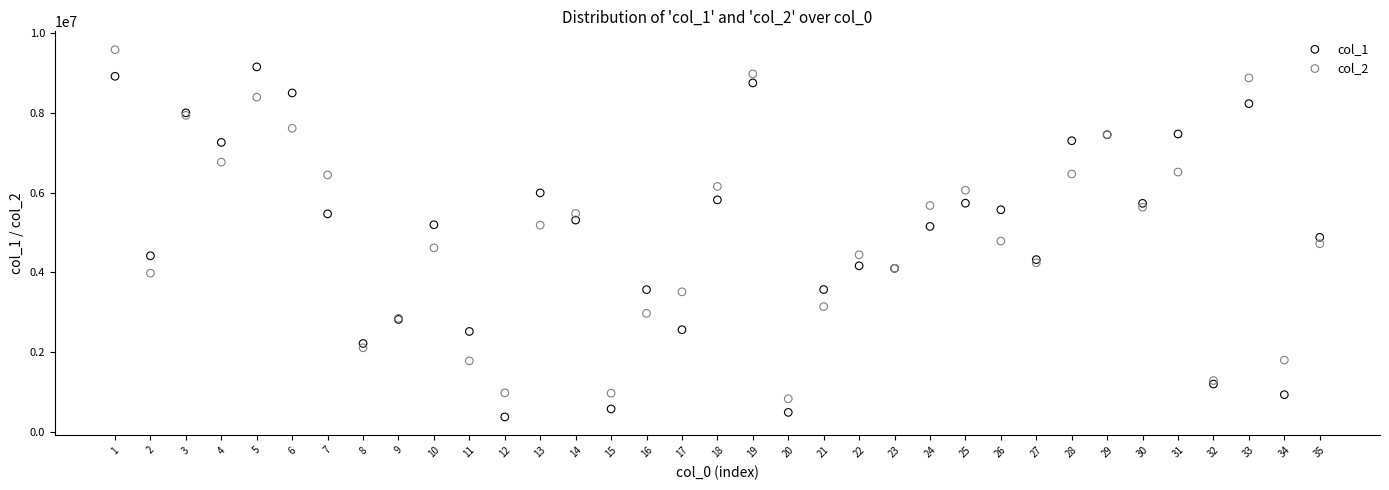

What is the X range (max minus min) for the scatter plot?

34